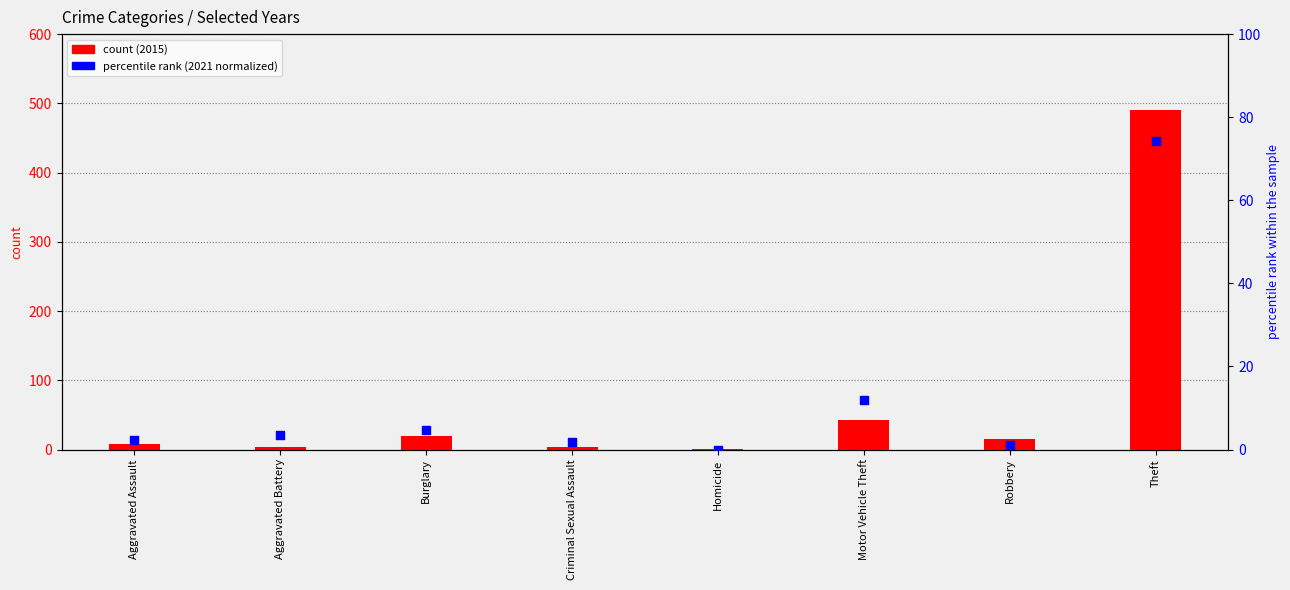

At how many categories does at least one series exceed 472?

1